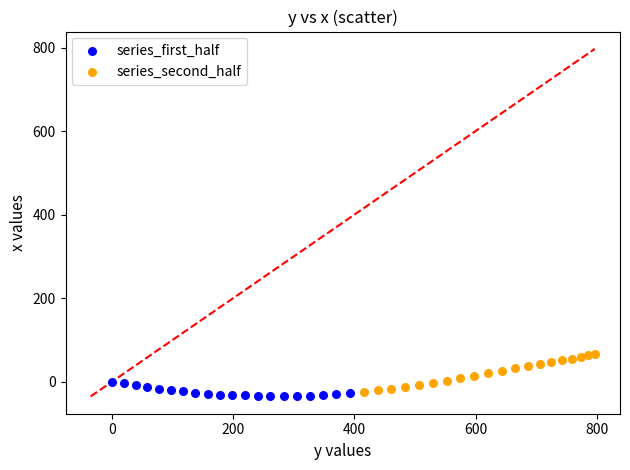

Which series has the largest Y range (max minus min)?

series_second_half